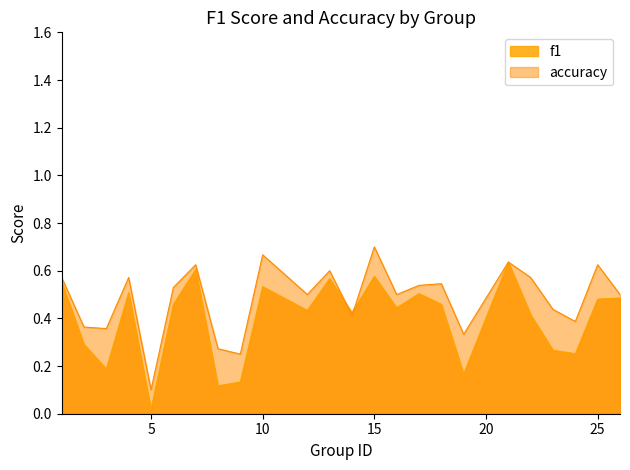

Rank the series by their average value, from highest to lowest.

accuracy, f1